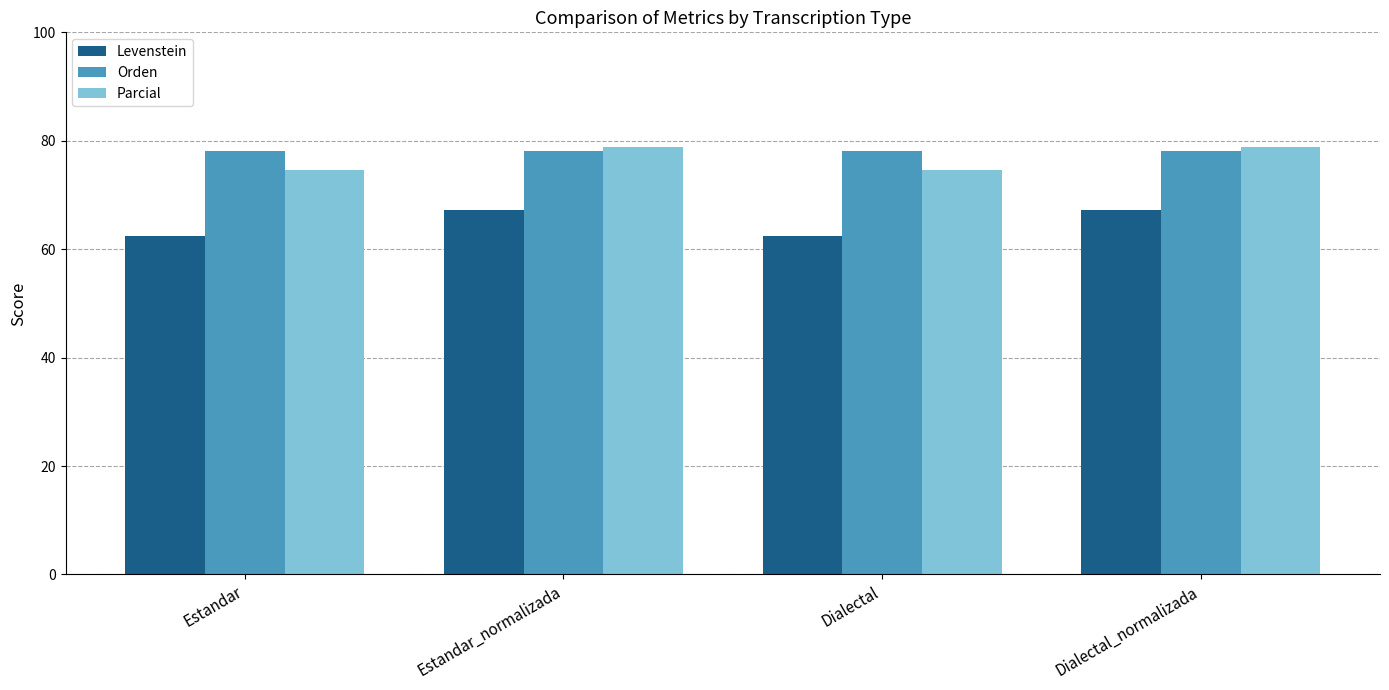

What is the total value across all series at Dialectal_normalizada?

224.3